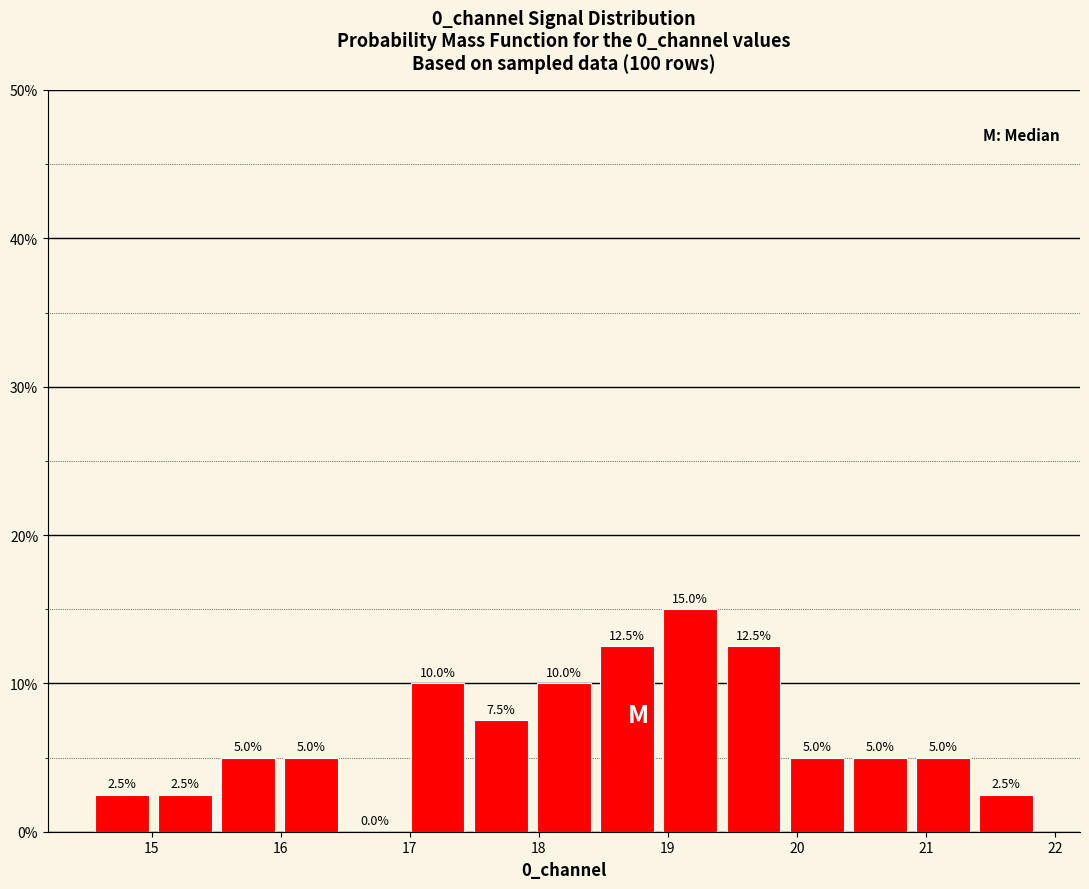

Reading left to right, list every bar in this chart as the range it spans on the x-axis followed by its height. The bar edges are not printed on the chart, so give them approximately, as read against the axis.

14.5 to 15.0: 2.5
15.0 to 15.5: 2.5
15.5 to 16.0: 5.0
16.0 to 16.5: 5.0
16.5 to 17.0: 0.0
17.0 to 17.5: 10.0
17.5 to 18.0: 7.5
18.0 to 18.4: 10.0
18.4 to 18.9: 12.5
18.9 to 19.4: 15.0
19.4 to 19.9: 12.5
19.9 to 20.4: 5.0
20.4 to 20.9: 5.0
20.9 to 21.4: 5.0
21.4 to 21.9: 2.5